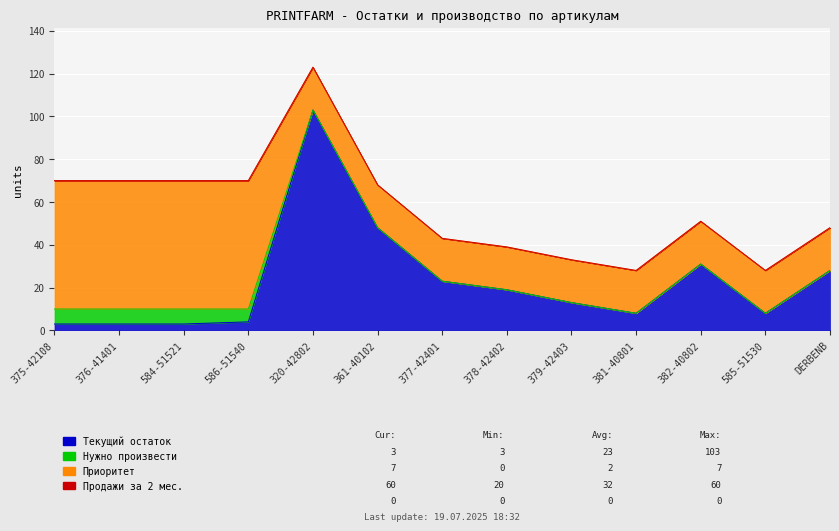

Rank the series by their maximum value, from highest to lowest.

Текущий остаток, Приоритет, Нужно произвести, Продажи за 2 мес.